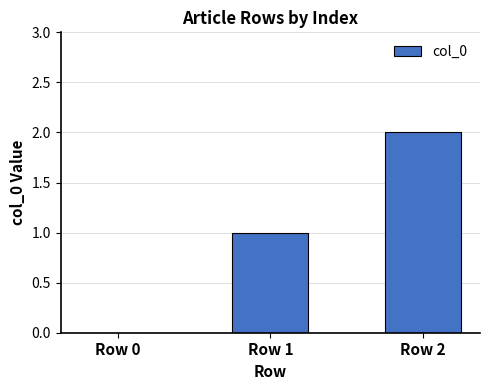

Which category has the highest value across all series?

Row 2